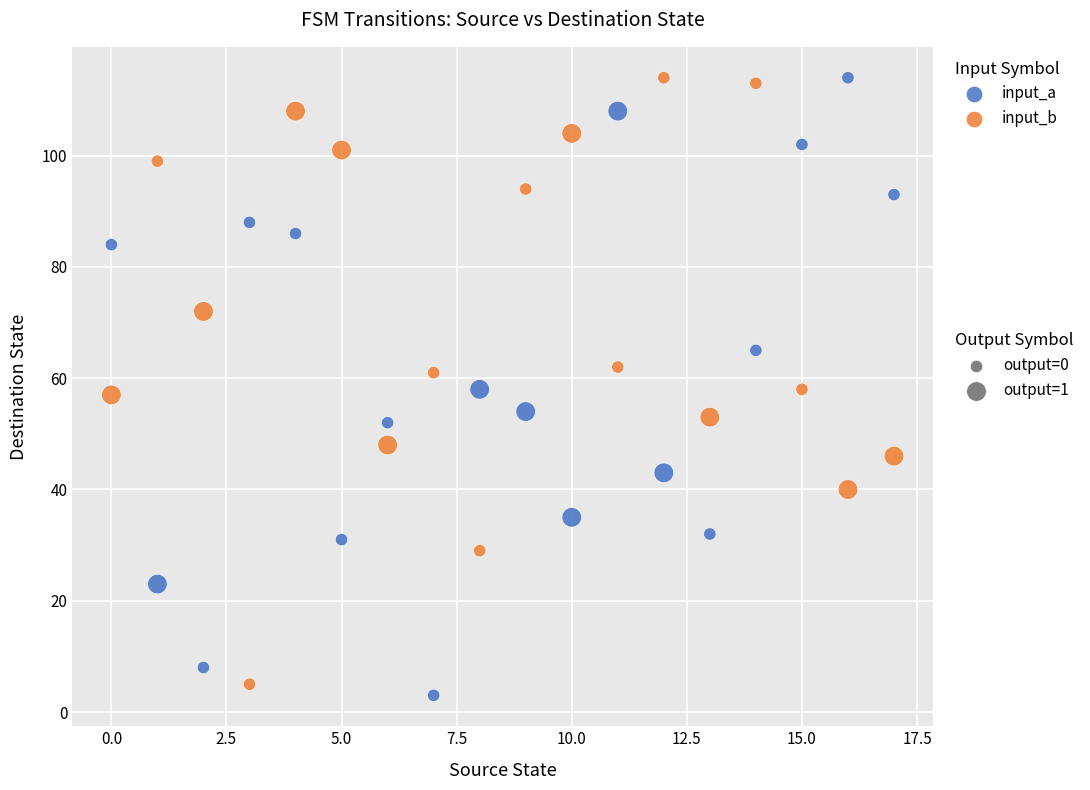

Across all data points, what is the range of Y values (max minus min)?

111